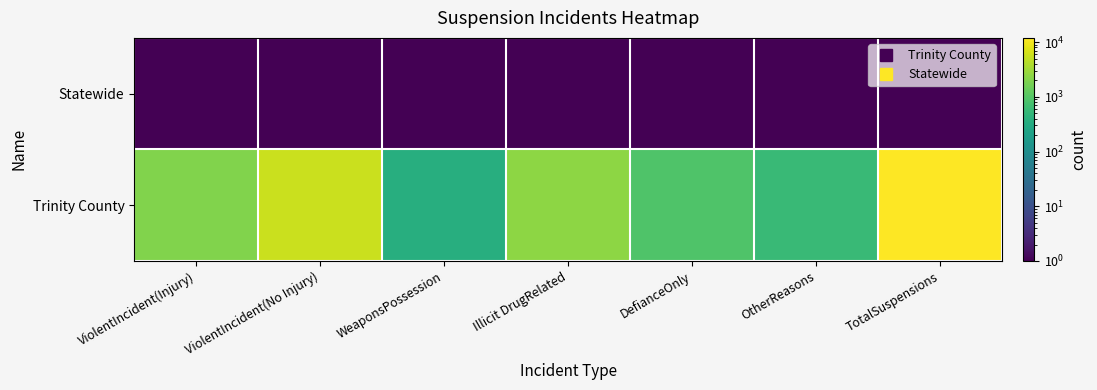

Reading left to right, transcribe all the data shown in this chart.

Statewide: ViolentIncident(Injury)=0.1	ViolentIncident(No Injury)=0.1	WeaponsPossession=0.1	Illicit DrugRelated=0.1	DefianceOnly=0.1	OtherReasons=0.1	TotalSuspensions=0.1
Trinity County: ViolentIncident(Injury)=2022.0	ViolentIncident(No Injury)=5631.0	WeaponsPossession=361.0	Illicit DrugRelated=2411.0	DefianceOnly=902.0	OtherReasons=583.0	TotalSuspensions=11910.0